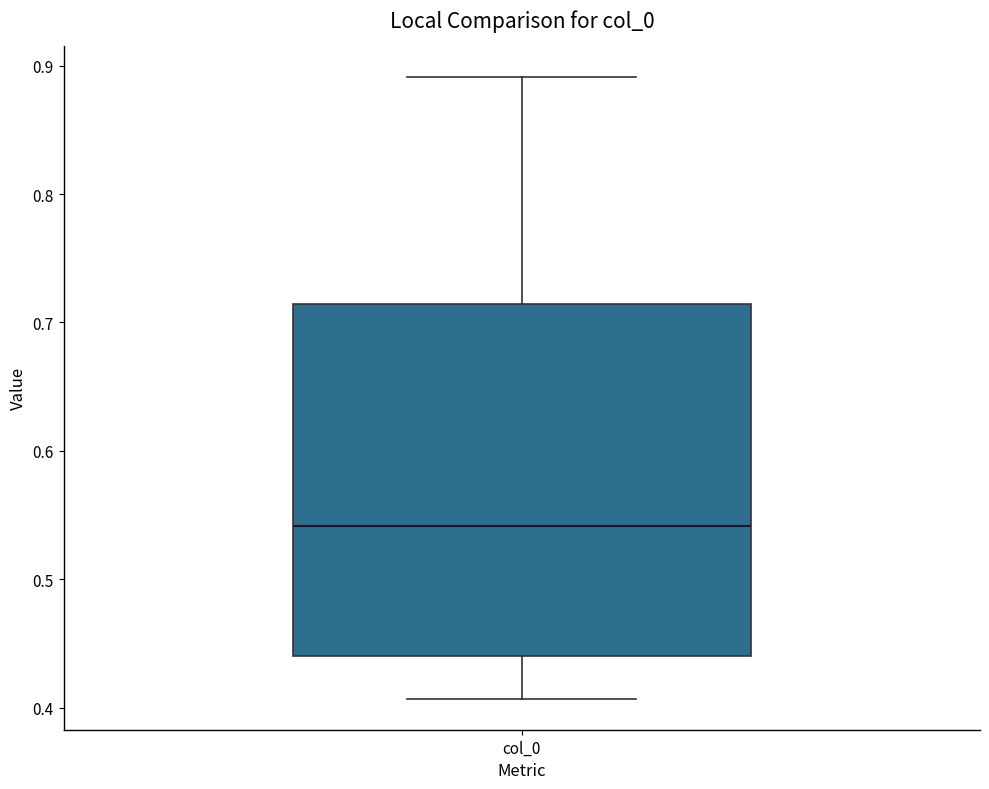

Read this box plot against the y-axis: the position of the median line, the range covered by the box, and the ends of both whiskers. The values are not printed on the chart, so give them approximately, as read against the axis.

median 0.54, box 0.44 to 0.71, whiskers 0.41 to 0.89